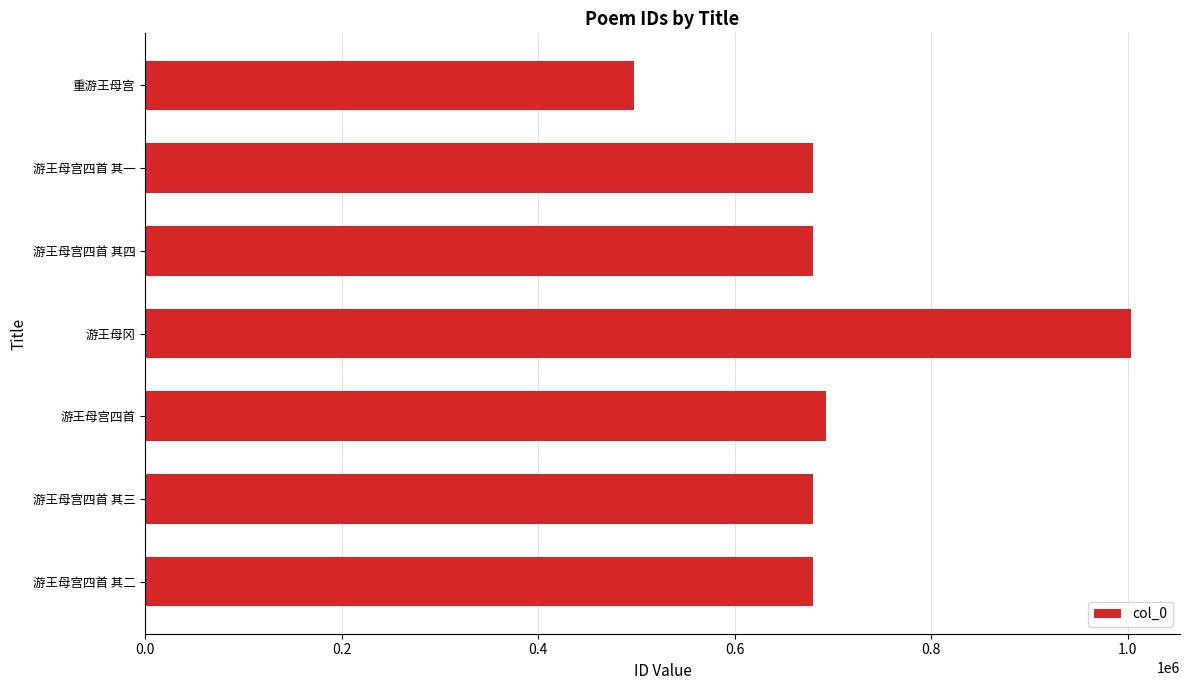

What is the change in value from 游王母宫四首 其四 to 游王母冈?

+323407